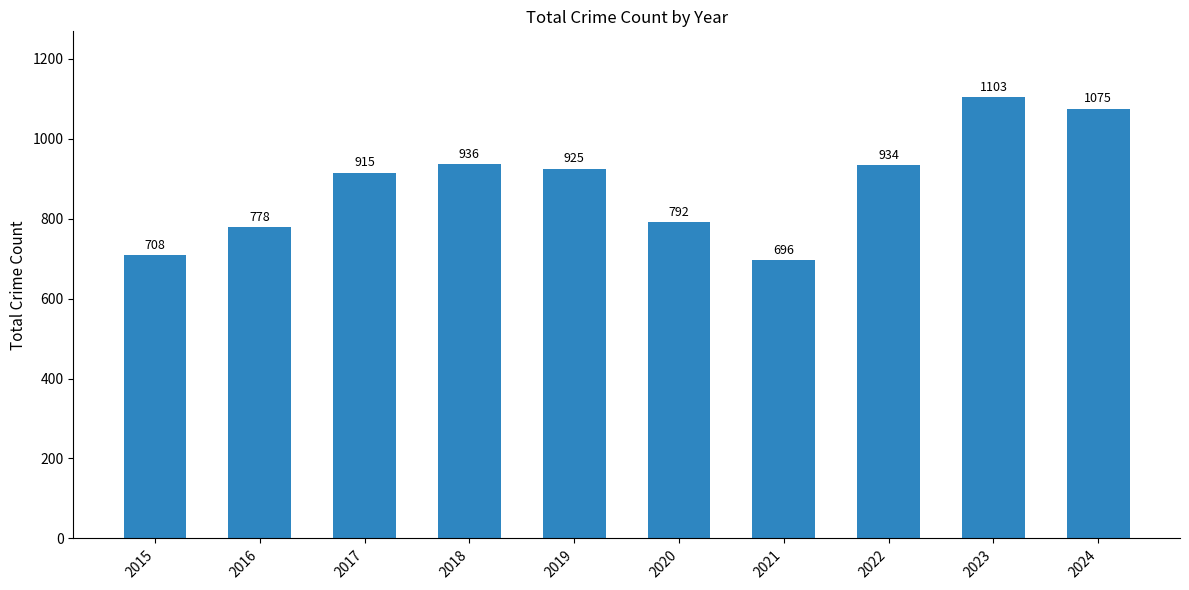

True or false: the data shows 1162 at 2021.

False